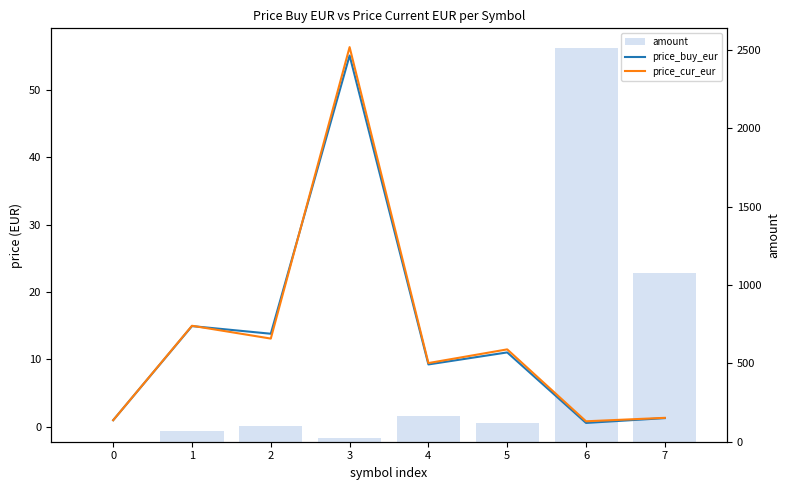

What is the sum of the price_cur_eur values at 2 and 5?

24.6